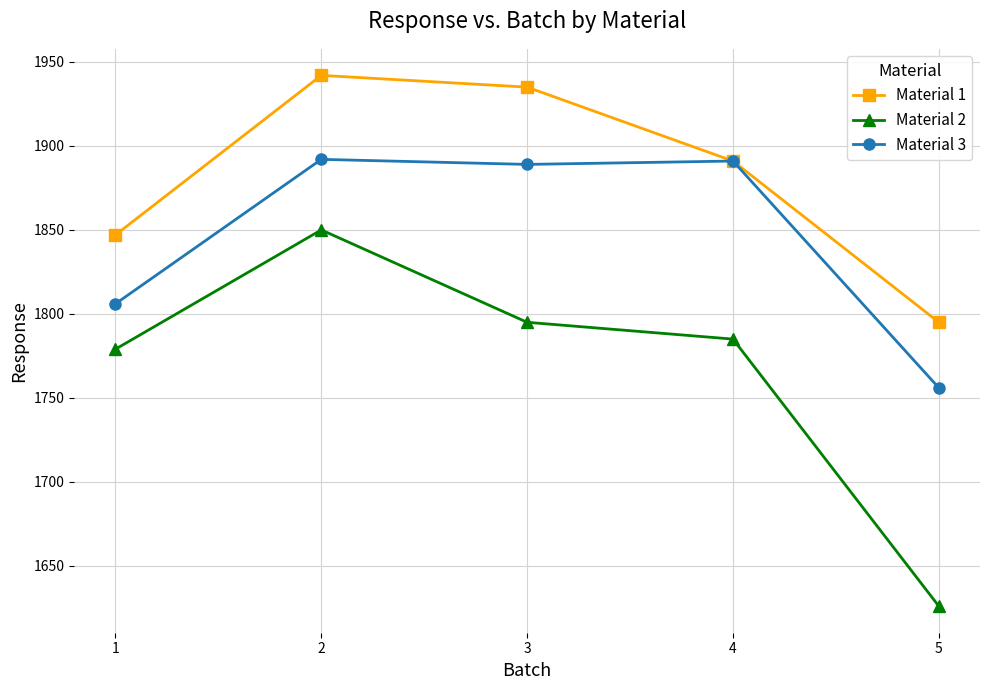

Rank the series by their average value, from lowest to highest.

Material 2, Material 3, Material 1